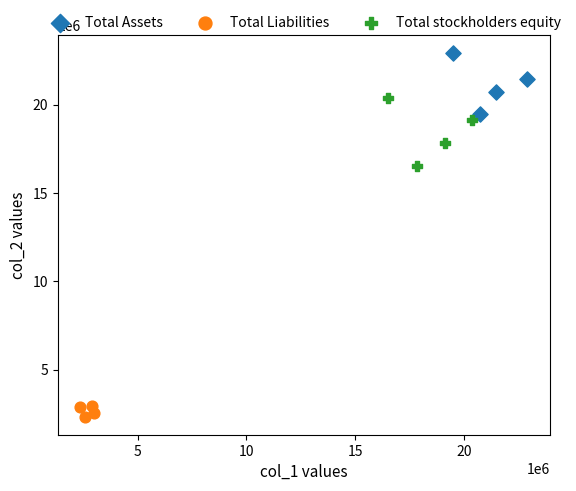

Which series reaches the minimum Y coordinate?

Total Liabilities